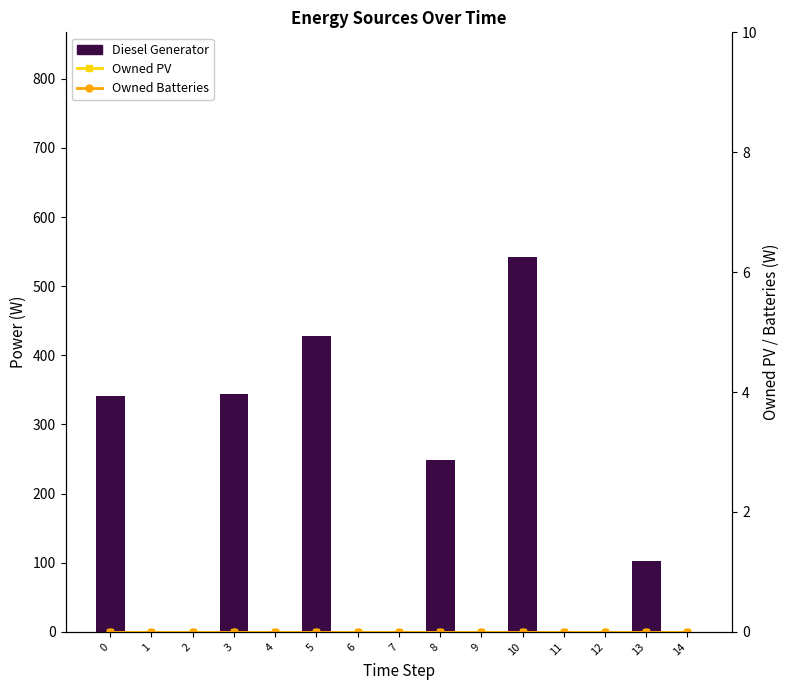

Reading left to right, list all the values displayed in this chart.

Diesel Generator: 341	0	0	344	0	428	0	0	248	0	542	0	0	102	0
Owned PV: 0	0	0	0	0	0	0	0	0	0	0	0	0	0	0
Owned Batteries: 0	0	0	0	0	0	0	0	0	0	0	0	0	0	0